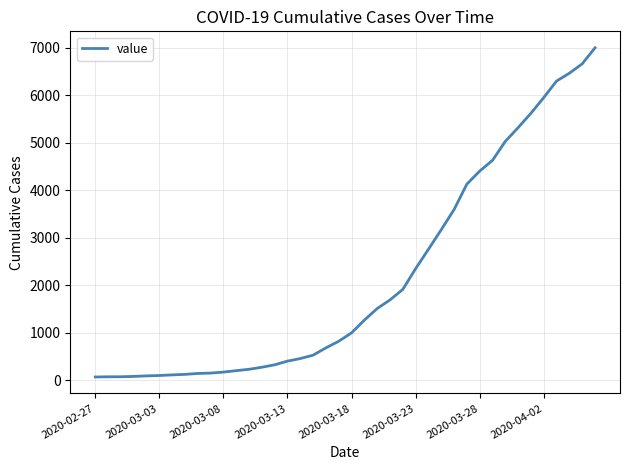

What is the maximum value shown in the chart?

6995